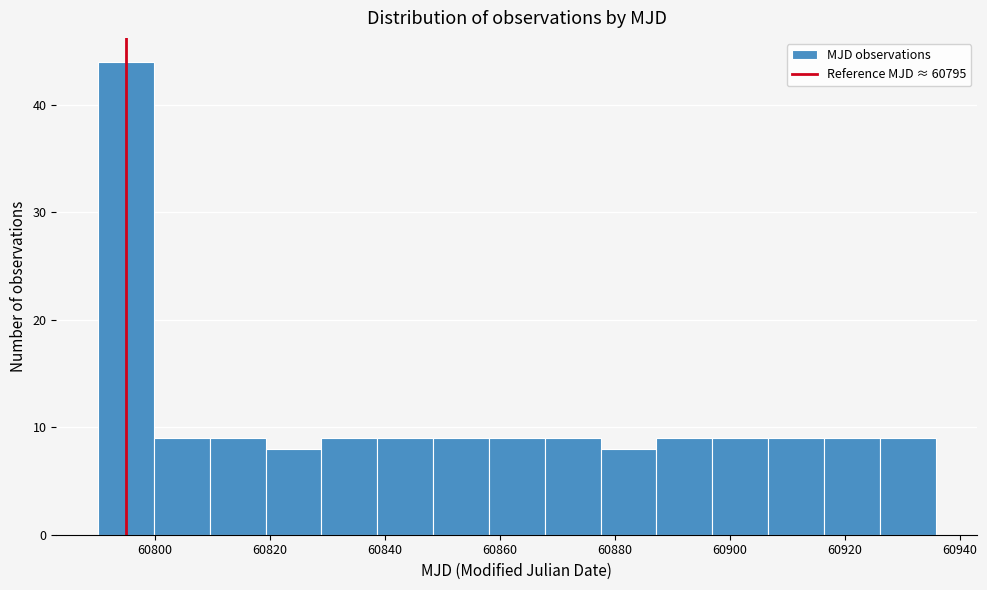

Reading left to right, list every bar in this chart as the range it spans on the x-axis followed by its height. Neither the bar edges nor the heights are printed on the chart, so give them approximately, as read against the axes.

60790 to 60800: 44
60800 to 60810: 9
60810 to 60820: 9
60820 to 60828: 8
60828 to 60838: 9
60838 to 60848: 9
60848 to 60858: 9
60858 to 60868: 9
60868 to 60878: 9
60878 to 60888: 8
60888 to 60896: 9
60896 to 60906: 9
60906 to 60916: 9
60916 to 60926: 9
60926 to 60936: 9